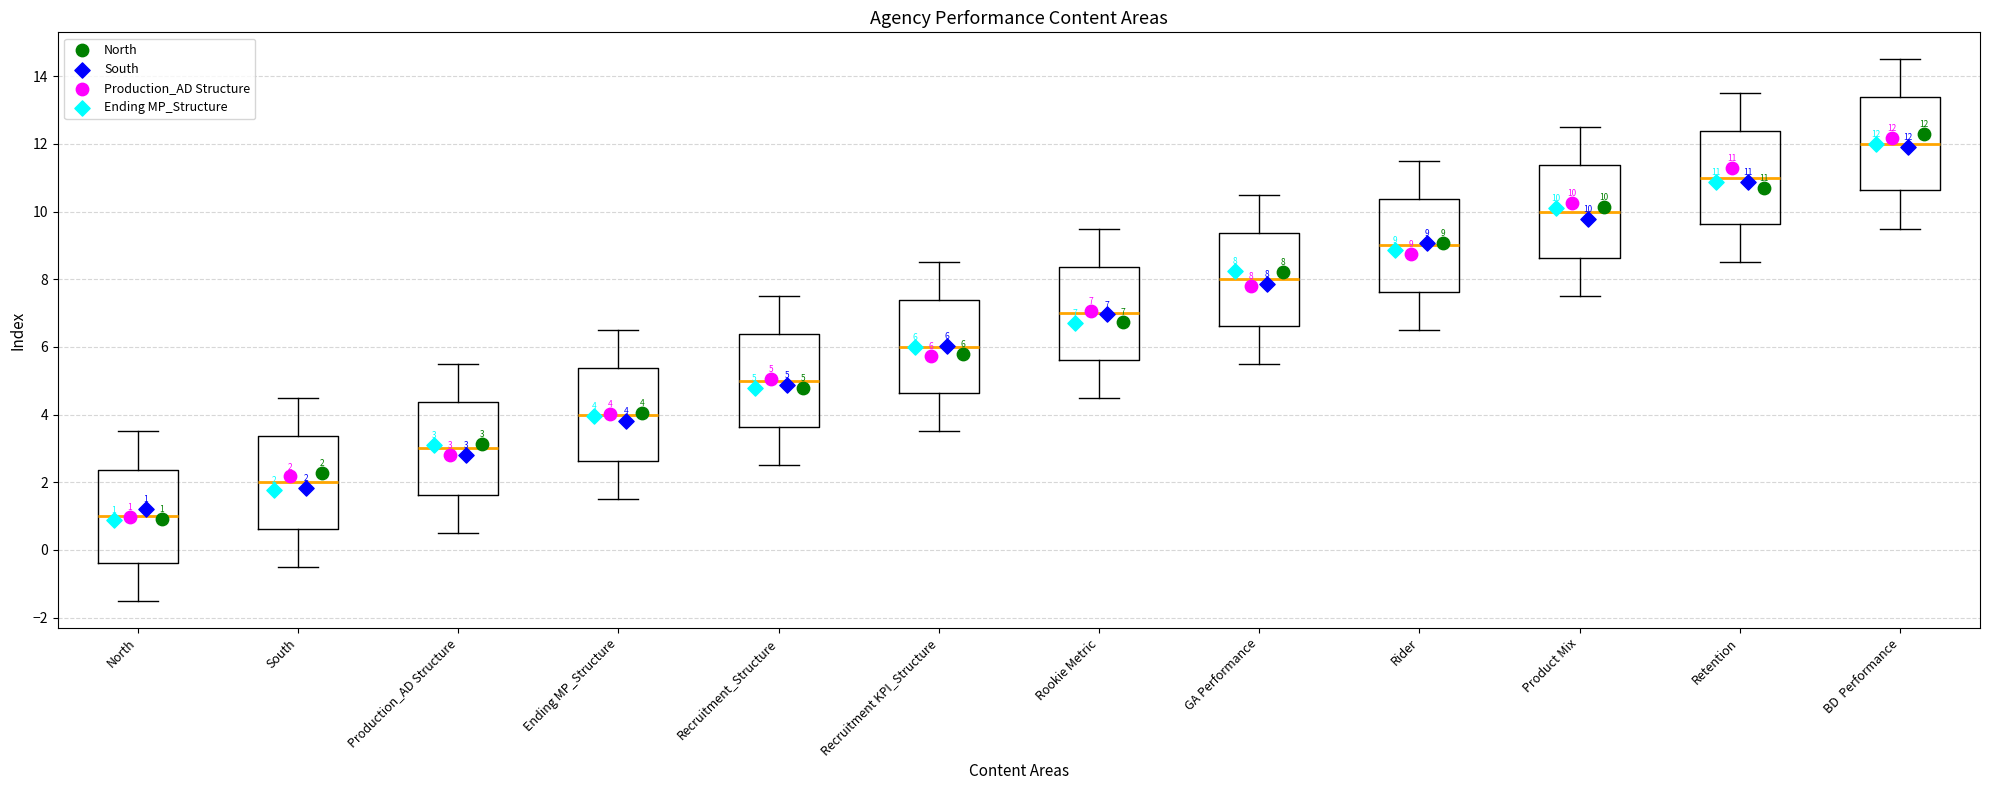

Which box has the lowest median line?

North